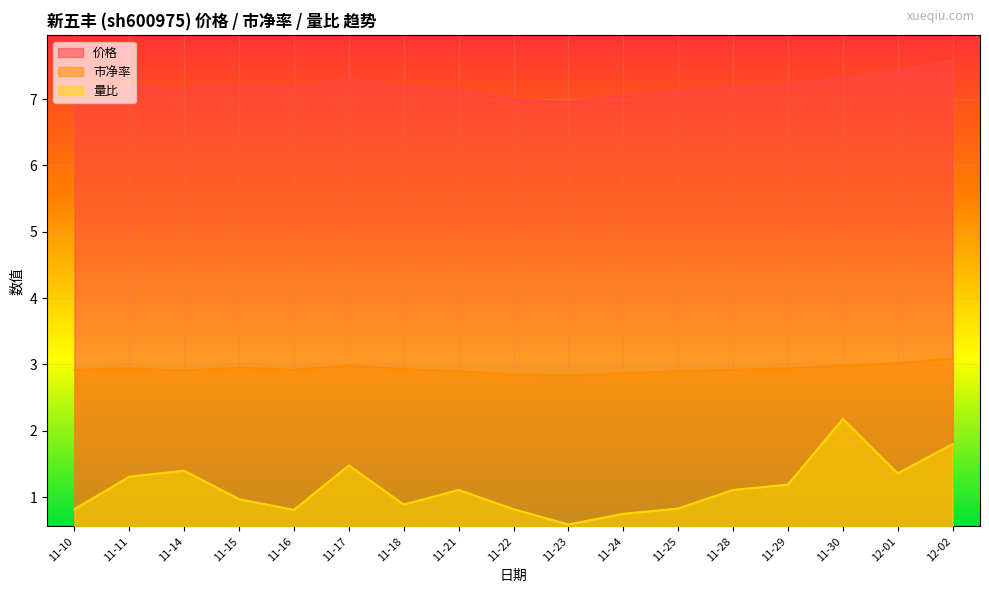

What is the sum of all 市净率 values?

49.9